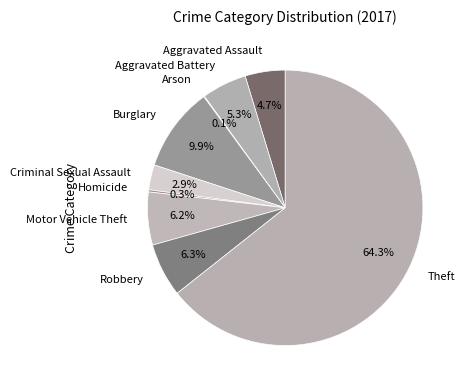

Combined, what portion of the pie is Aggravated Battery and Motor Vehicle Theft?

11.5%